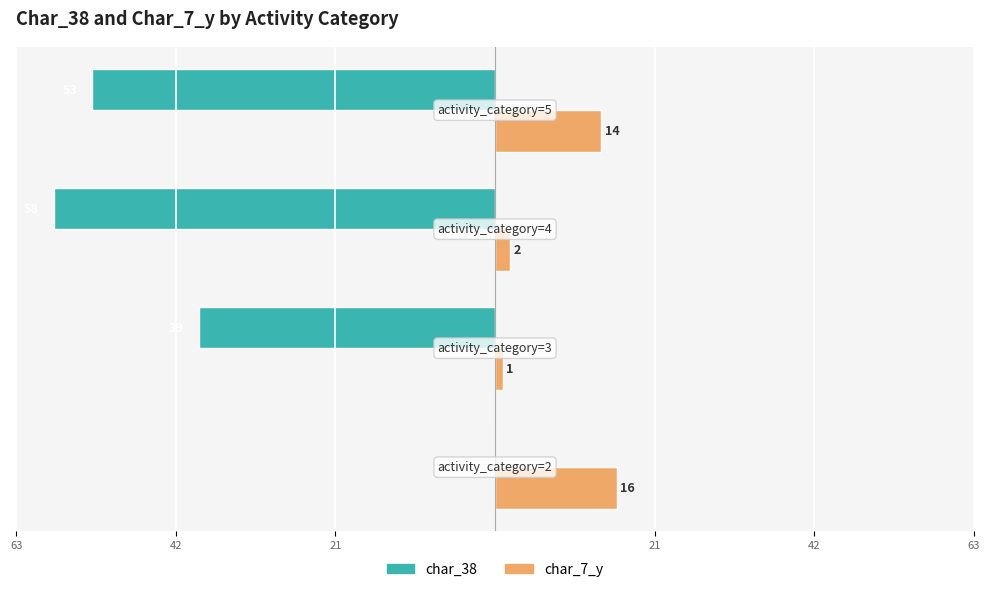

What is the difference between the maximum and minimum values in the char_7_y series?

15